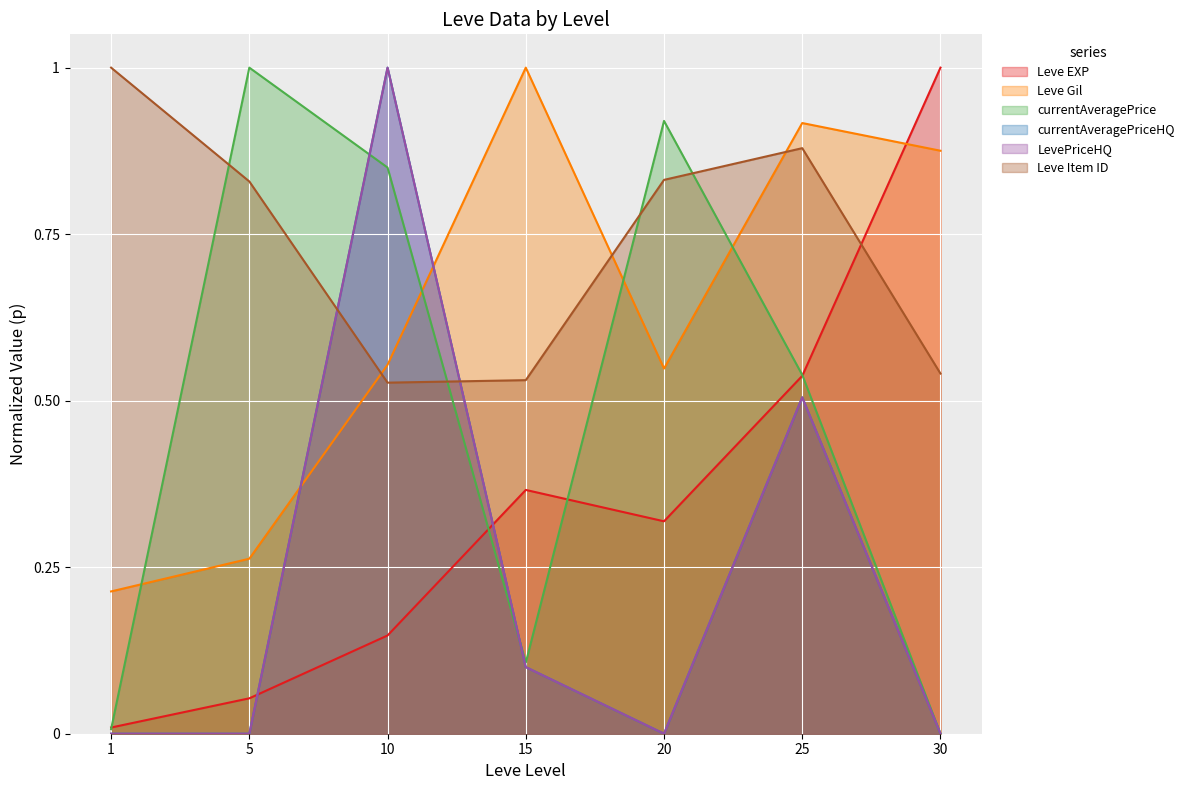

True or false: Leve EXP and LevePriceHQ cross at least once.

True